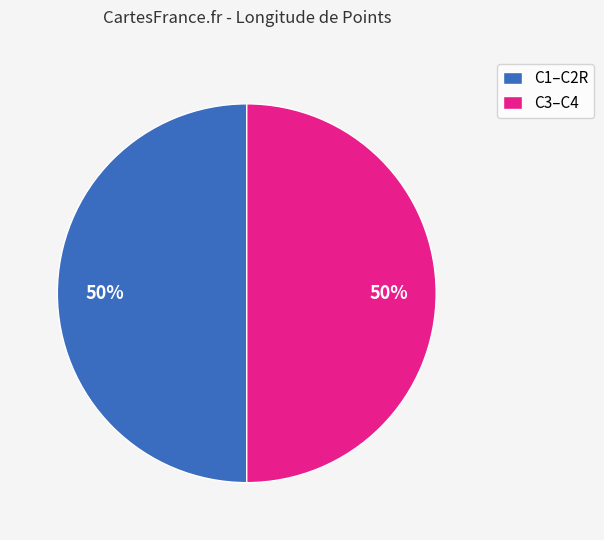

To the nearest percent, what is the average slice percentage?

50%